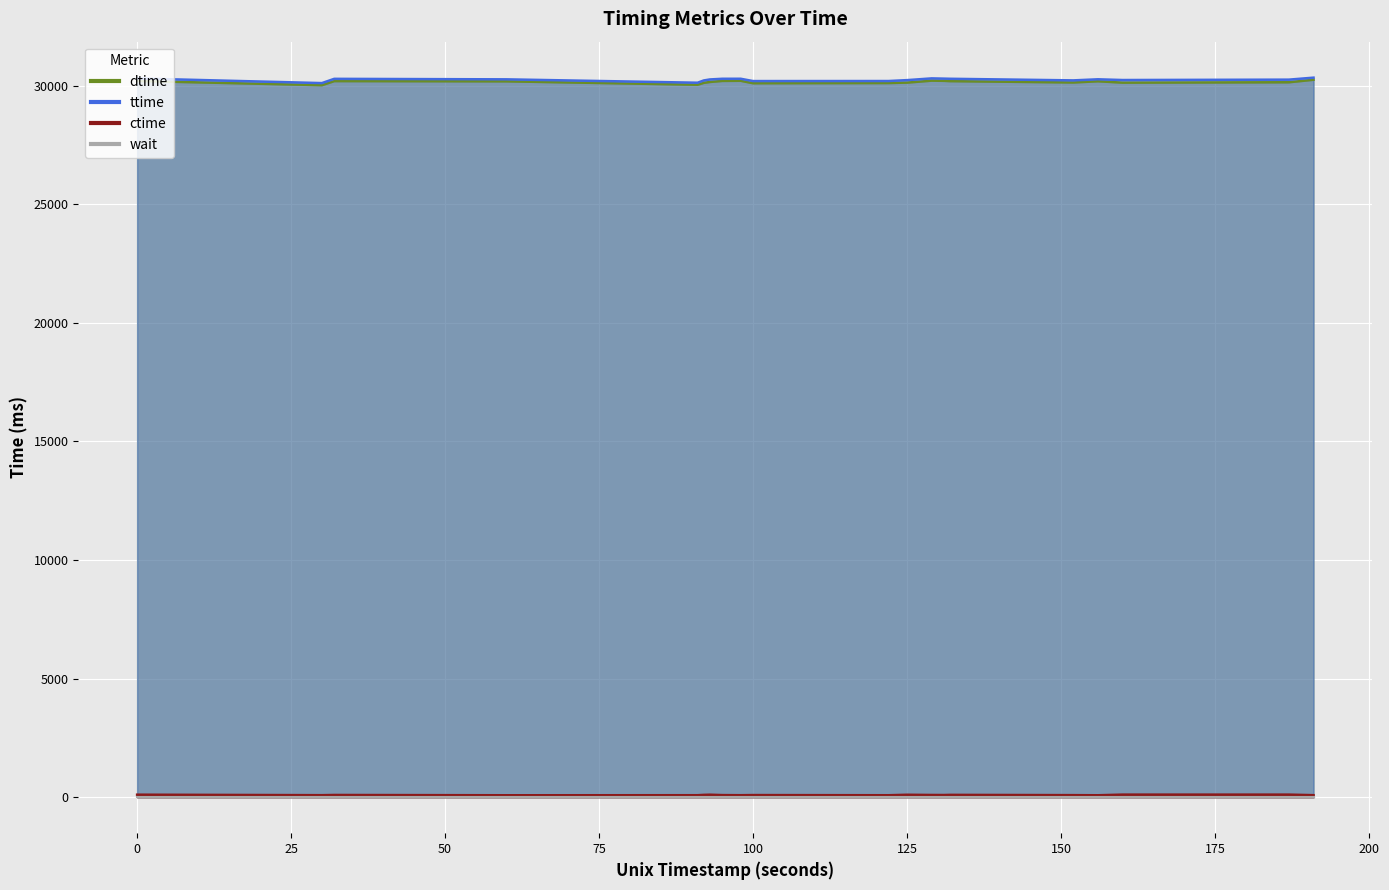

What is the difference between the highest and lowest values at 1667166320?

30164